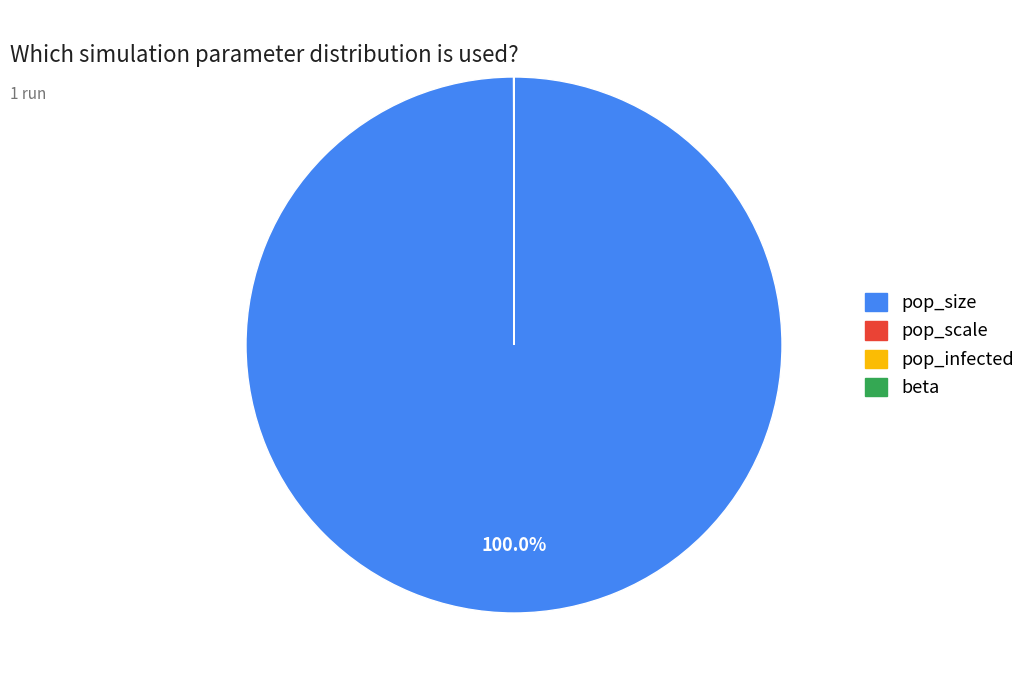

Which slice is the largest?

pop_size